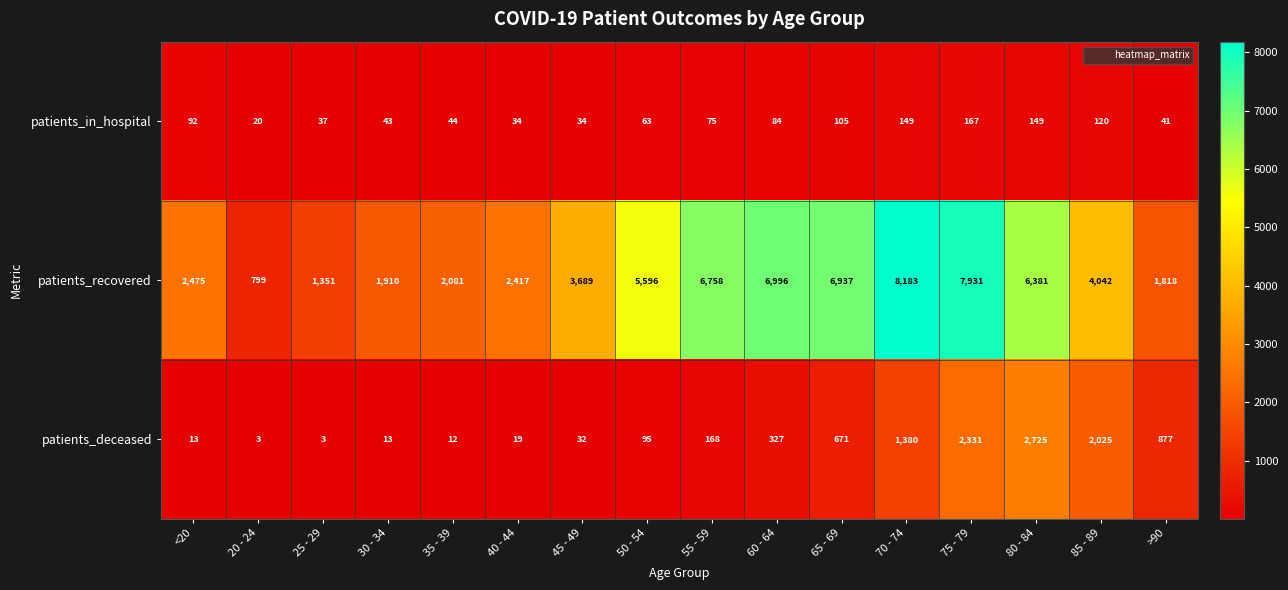

What is the minimum value shown in the chart?

3